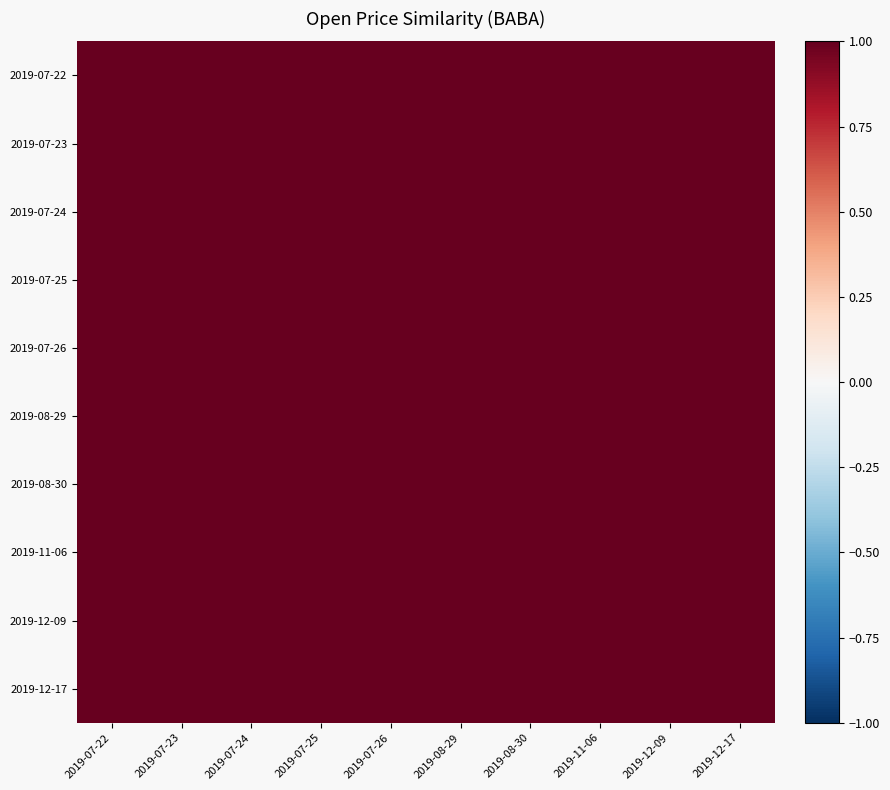

Reading left to right, transcribe all the data shown in this chart.

2019-07-22: 2019-07-22=1.0	2019-07-23=1.0	2019-07-24=1.0	2019-07-25=1.0	2019-07-26=1.0	2019-08-29=1.0	2019-08-30=1.0	2019-11-06=1.0	2019-12-09=1.0	2019-12-17=1.0
2019-07-23: 2019-07-22=1.0	2019-07-23=1.0	2019-07-24=1.0	2019-07-25=1.0	2019-07-26=1.0	2019-08-29=1.0	2019-08-30=1.0	2019-11-06=1.0	2019-12-09=1.0	2019-12-17=1.0
2019-07-24: 2019-07-22=1.0	2019-07-23=1.0	2019-07-24=1.0	2019-07-25=1.0	2019-07-26=1.0	2019-08-29=1.0	2019-08-30=1.0	2019-11-06=1.0	2019-12-09=1.0	2019-12-17=1.0
2019-07-25: 2019-07-22=1.0	2019-07-23=1.0	2019-07-24=1.0	2019-07-25=1.0	2019-07-26=1.0	2019-08-29=1.0	2019-08-30=1.0	2019-11-06=1.0	2019-12-09=1.0	2019-12-17=1.0
2019-07-26: 2019-07-22=1.0	2019-07-23=1.0	2019-07-24=1.0	2019-07-25=1.0	2019-07-26=1.0	2019-08-29=1.0	2019-08-30=1.0	2019-11-06=1.0	2019-12-09=1.0	2019-12-17=1.0
2019-08-29: 2019-07-22=1.0	2019-07-23=1.0	2019-07-24=1.0	2019-07-25=1.0	2019-07-26=1.0	2019-08-29=1.0	2019-08-30=1.0	2019-11-06=1.0	2019-12-09=1.0	2019-12-17=1.0
2019-08-30: 2019-07-22=1.0	2019-07-23=1.0	2019-07-24=1.0	2019-07-25=1.0	2019-07-26=1.0	2019-08-29=1.0	2019-08-30=1.0	2019-11-06=1.0	2019-12-09=1.0	2019-12-17=1.0
2019-11-06: 2019-07-22=1.0	2019-07-23=1.0	2019-07-24=1.0	2019-07-25=1.0	2019-07-26=1.0	2019-08-29=1.0	2019-08-30=1.0	2019-11-06=1.0	2019-12-09=1.0	2019-12-17=1.0
2019-12-09: 2019-07-22=1.0	2019-07-23=1.0	2019-07-24=1.0	2019-07-25=1.0	2019-07-26=1.0	2019-08-29=1.0	2019-08-30=1.0	2019-11-06=1.0	2019-12-09=1.0	2019-12-17=1.0
2019-12-17: 2019-07-22=1.0	2019-07-23=1.0	2019-07-24=1.0	2019-07-25=1.0	2019-07-26=1.0	2019-08-29=1.0	2019-08-30=1.0	2019-11-06=1.0	2019-12-09=1.0	2019-12-17=1.0